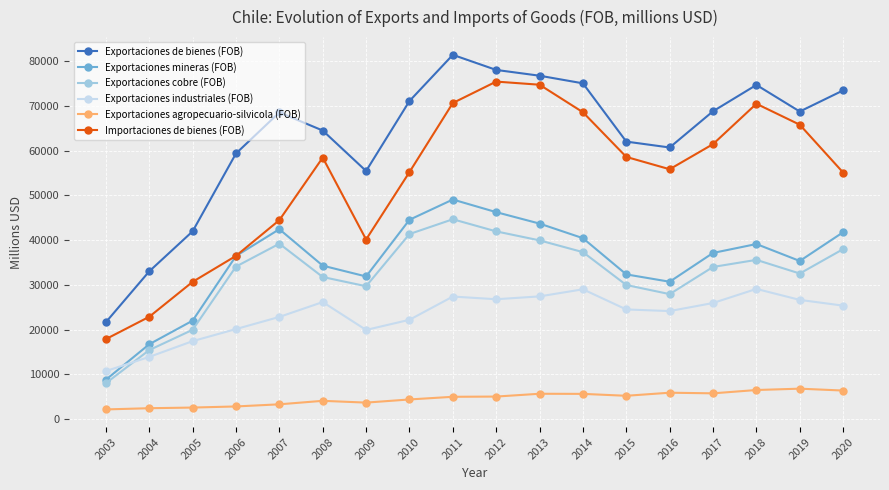

What is the total value across all series at 2005?

134571